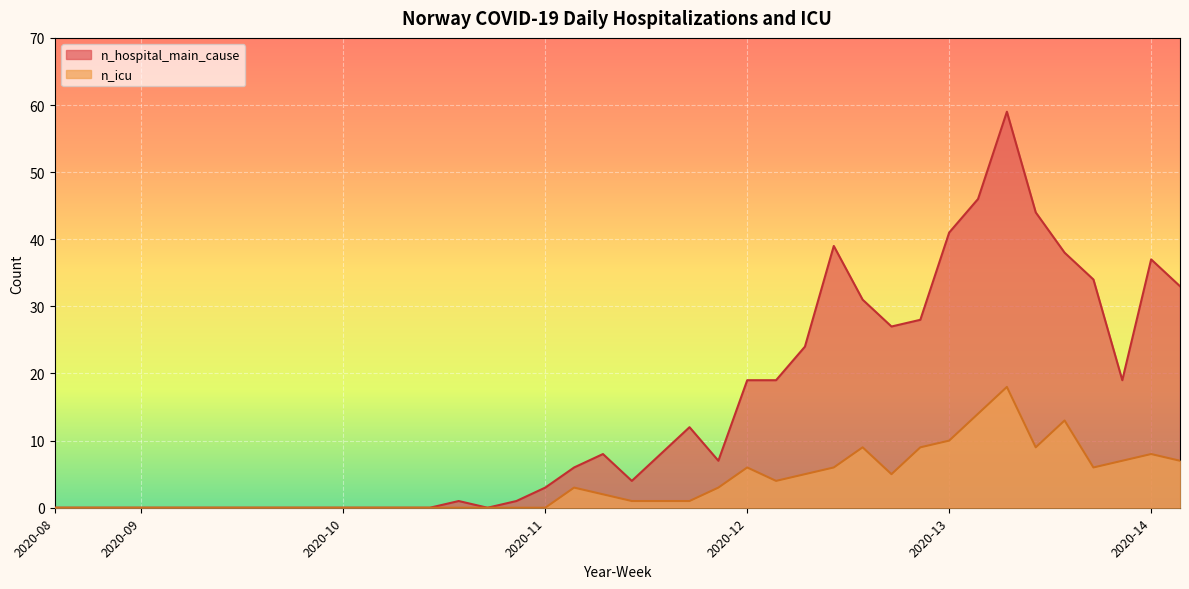

Rank the series by their average value, from highest to lowest.

n_hospital_main_cause, n_icu